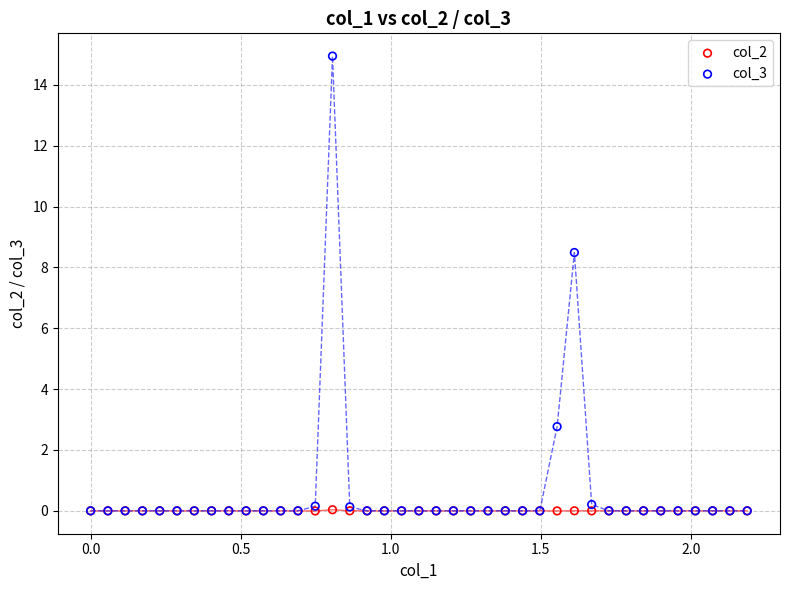

What are all the series names shown in the legend?

col_2, col_3